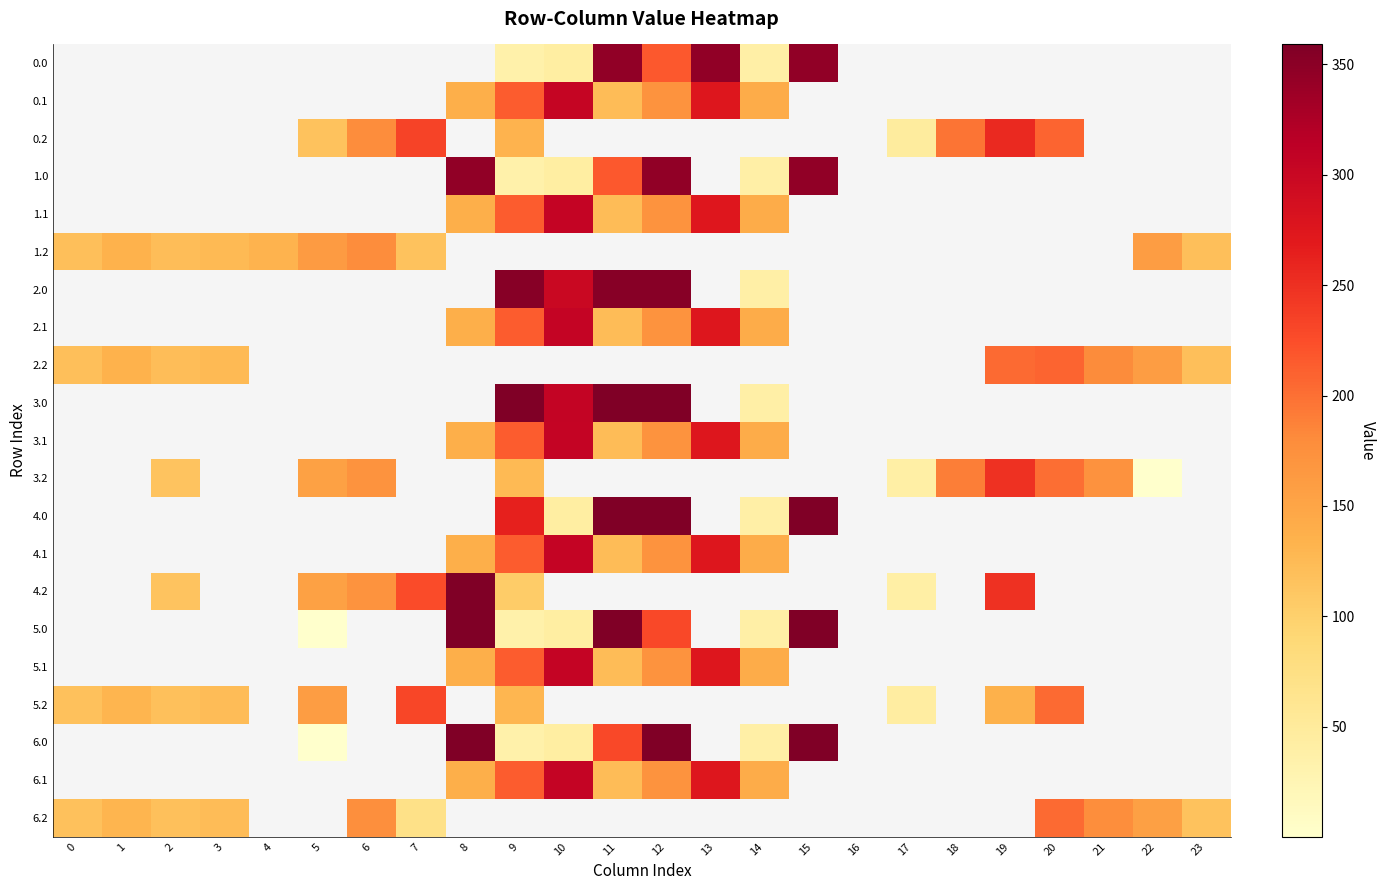

How many data points does each series have?

24